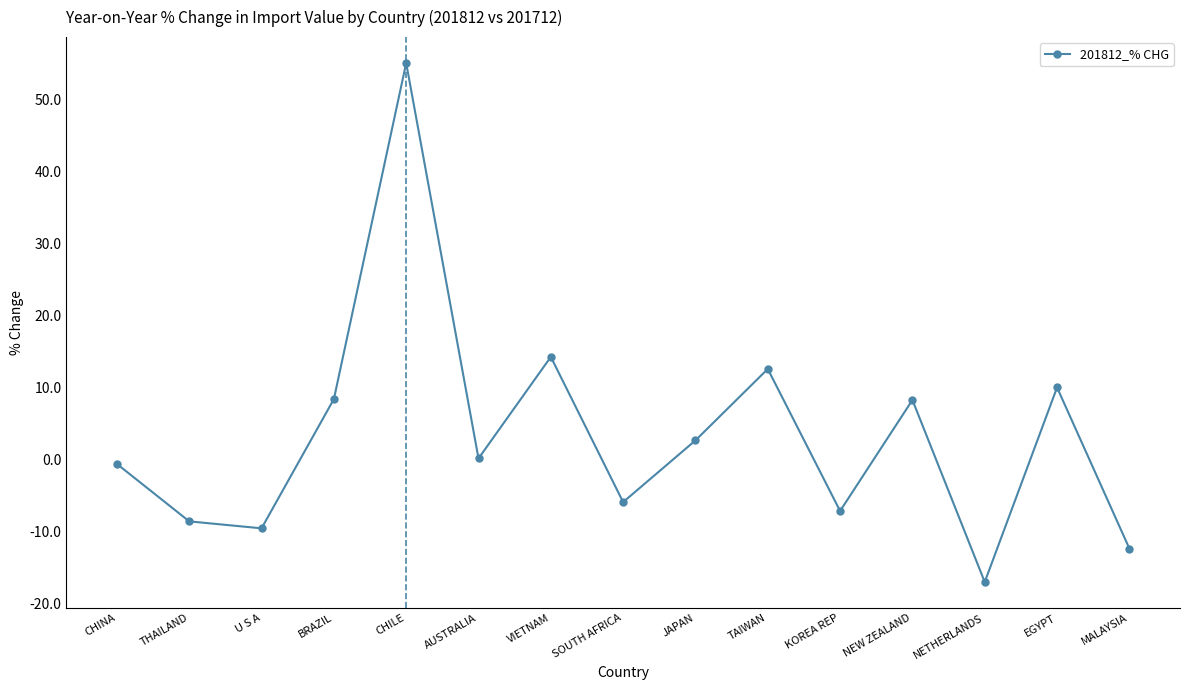

The chart shows a value of 17.7 at TAIWAN. True or false?

False